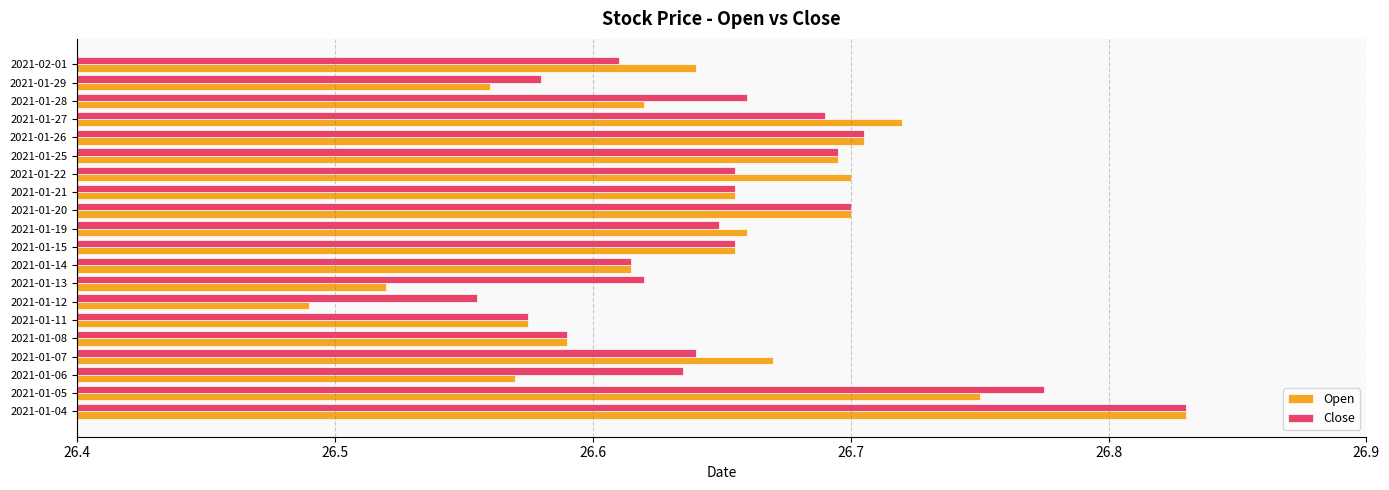

Which category has the highest value in the Close series?

2021-01-04